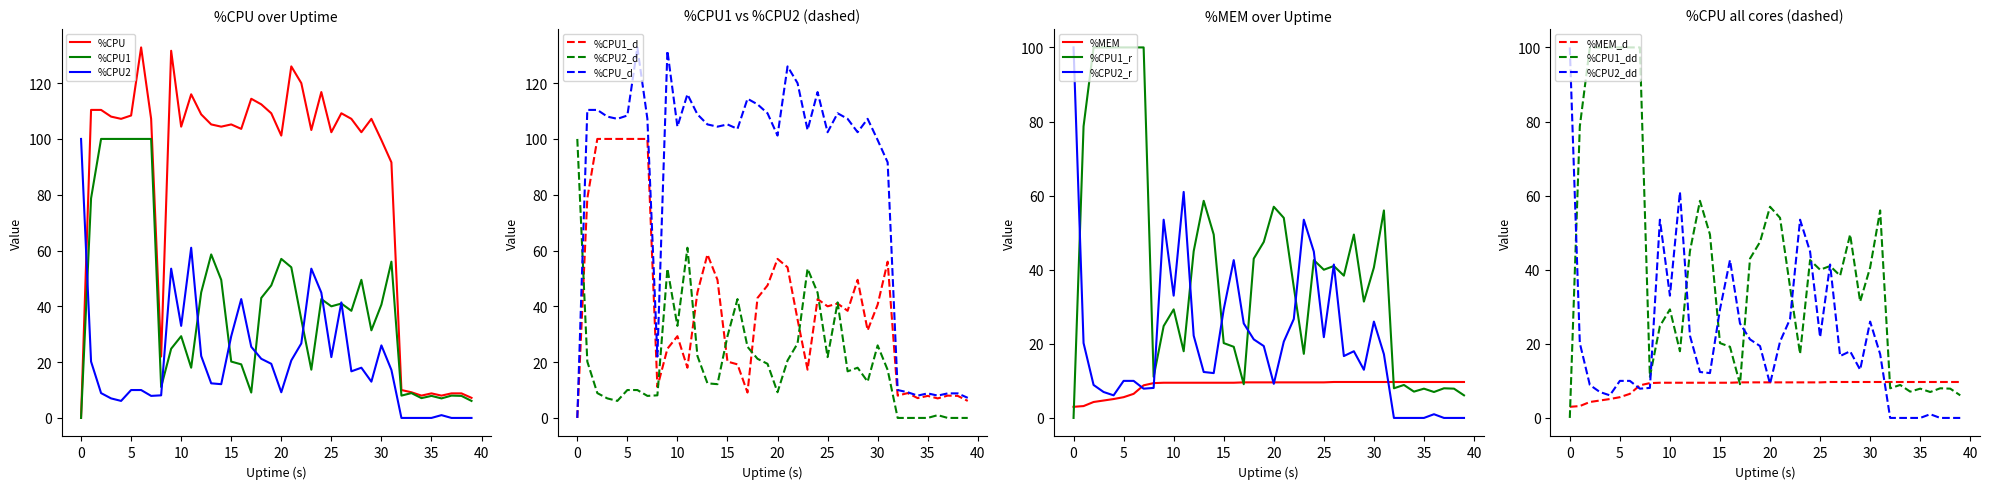

What is the total value across all series at 1?

212.5